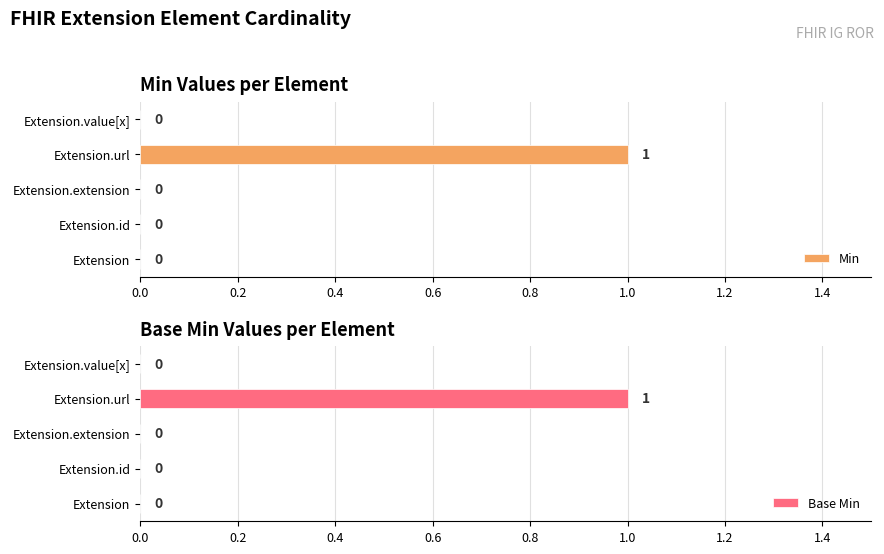

How many groups of bars are there?

5